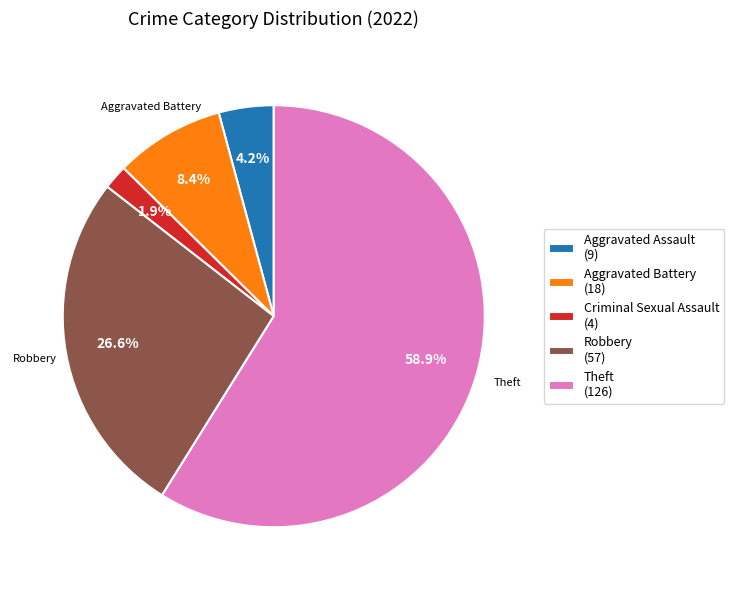

What is the majority slice?

Theft (126)